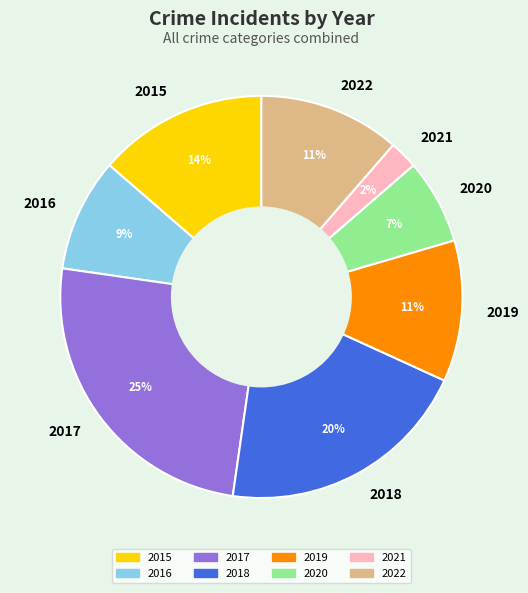

What percentage is the 2015 slice, to the nearest percent?

14%